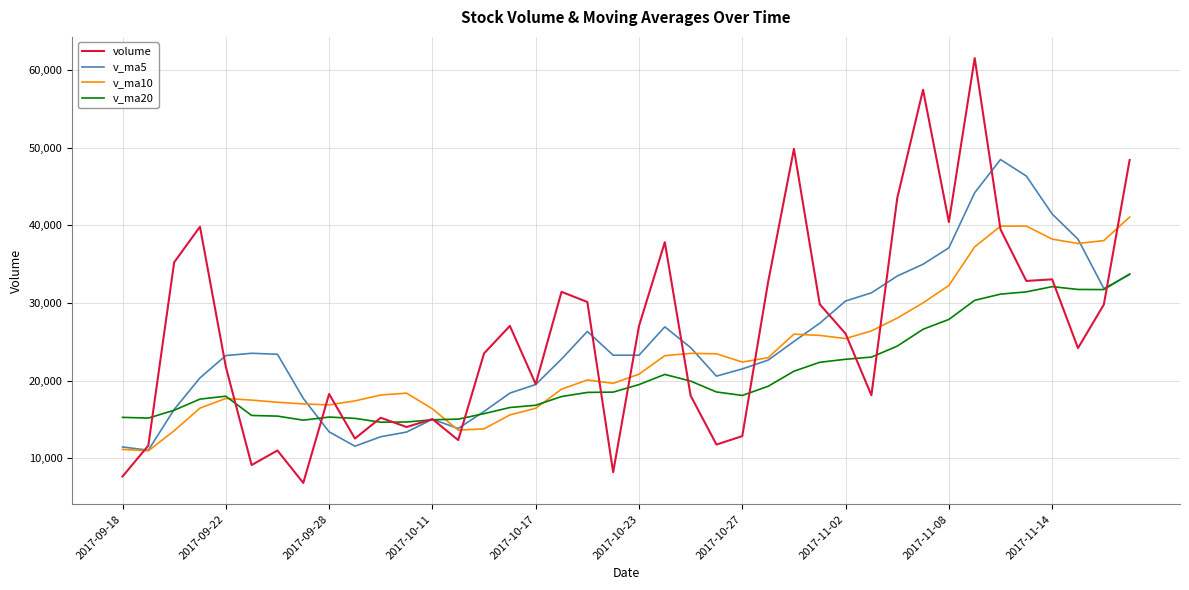

What is the maximum value for volume?

61506.0